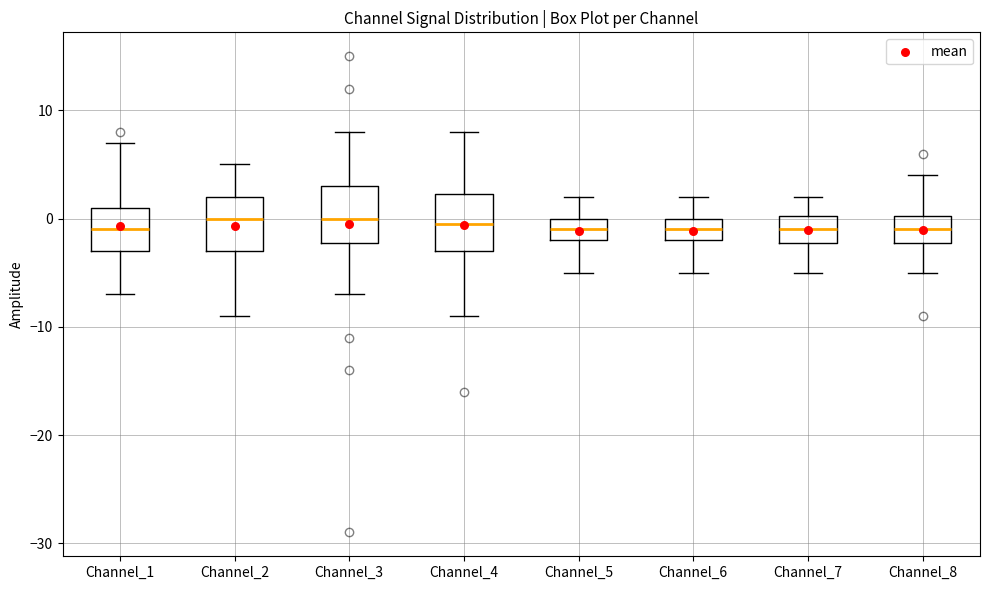

Where does the lower whisker of the box for Channel_2 end on the y-axis? The values are not printed on the chart, so give them approximately, as read against the axis.

-9